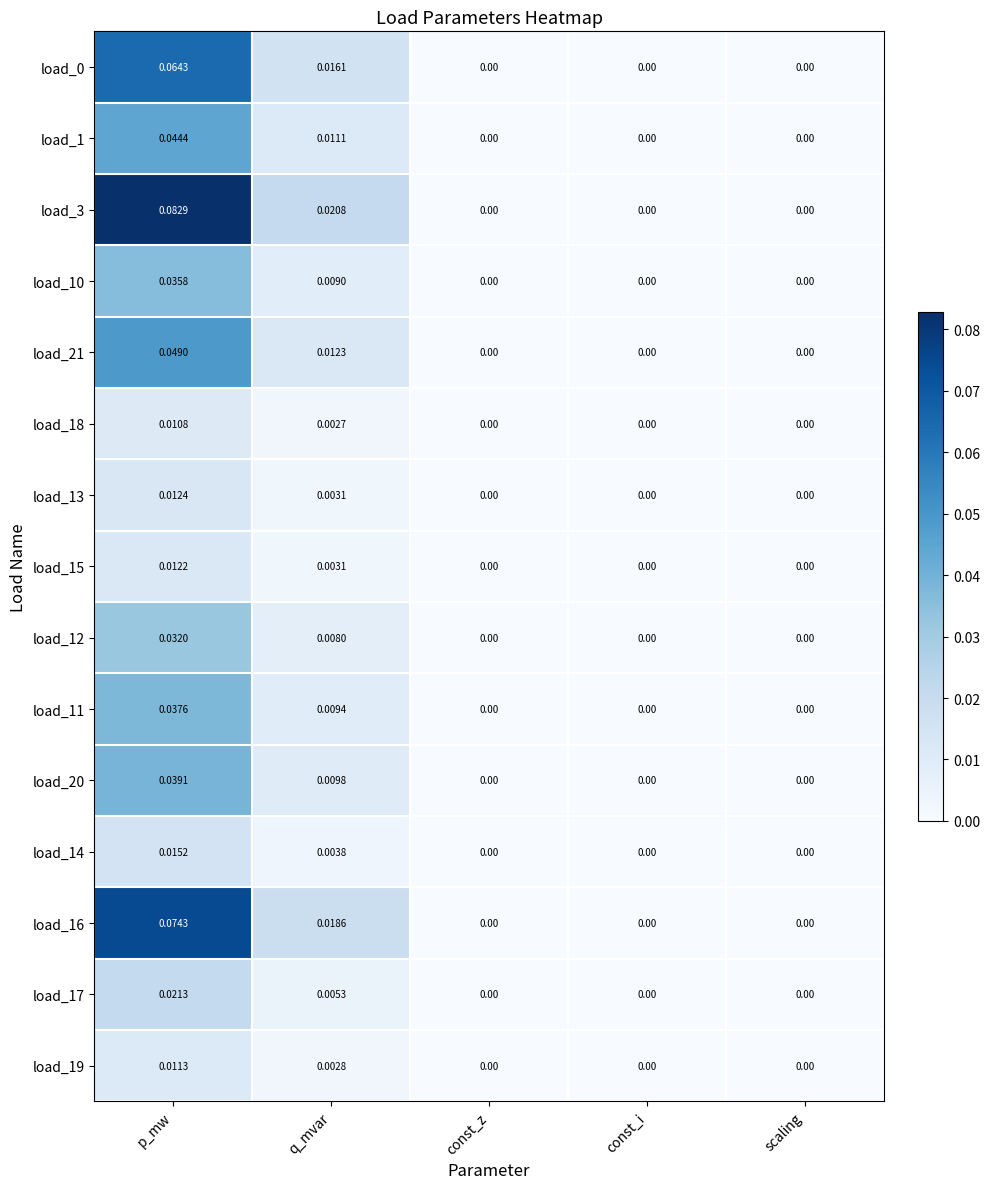

Is the value of load_13 at q_mvar greater than the value of load_14 at const_i?

Yes